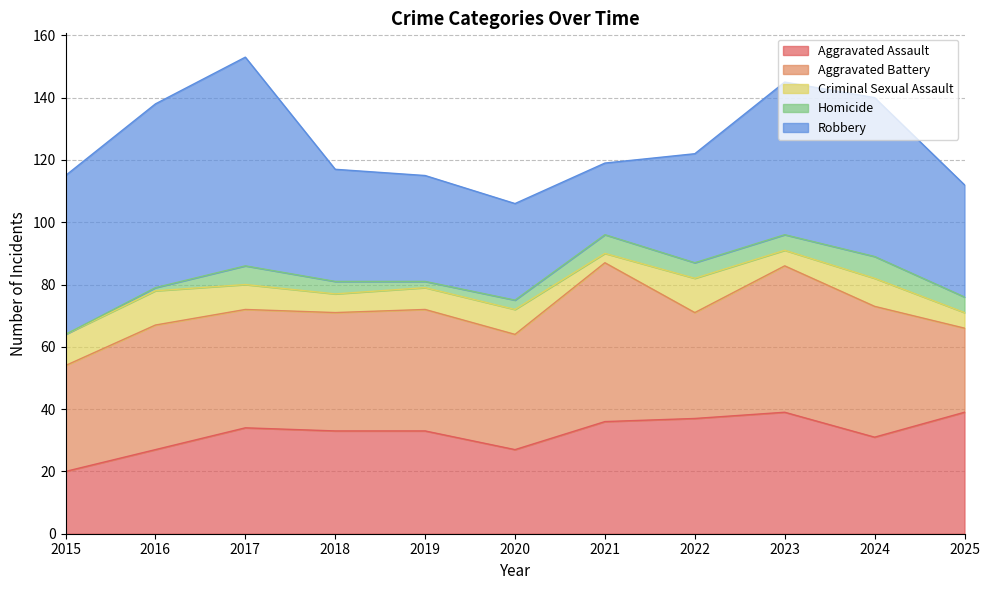

What is the difference between the highest and lowest values at 2022?

32